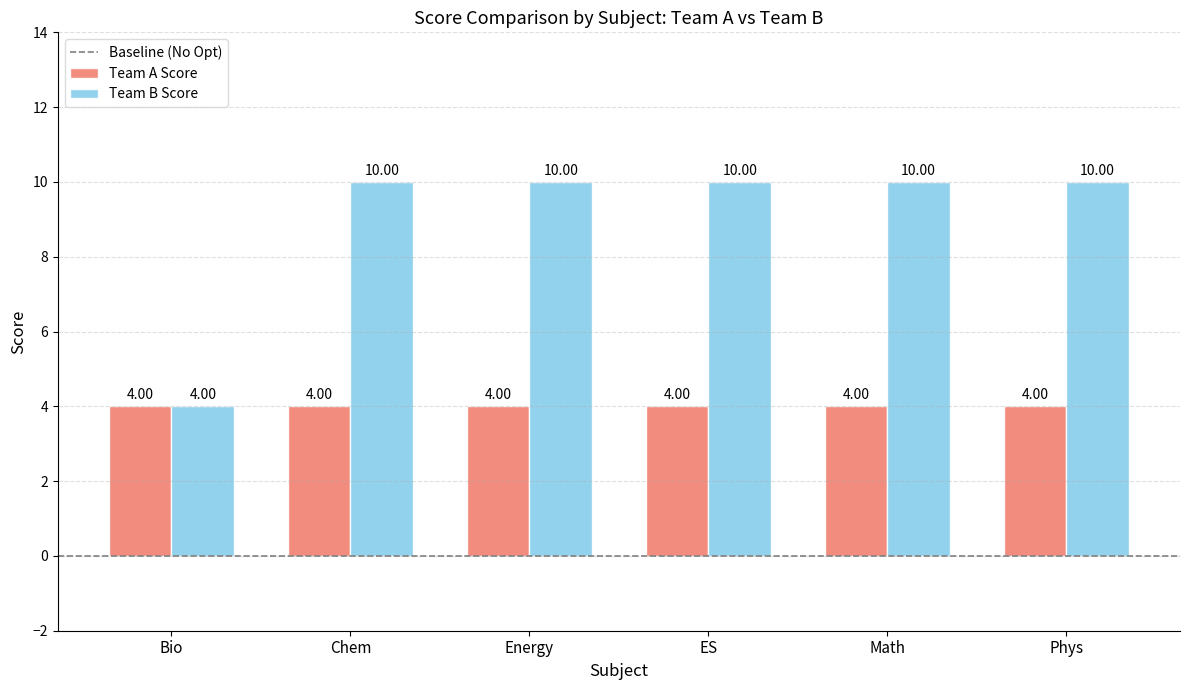

What is the sum of the Team B Score values at Math and Energy?

20